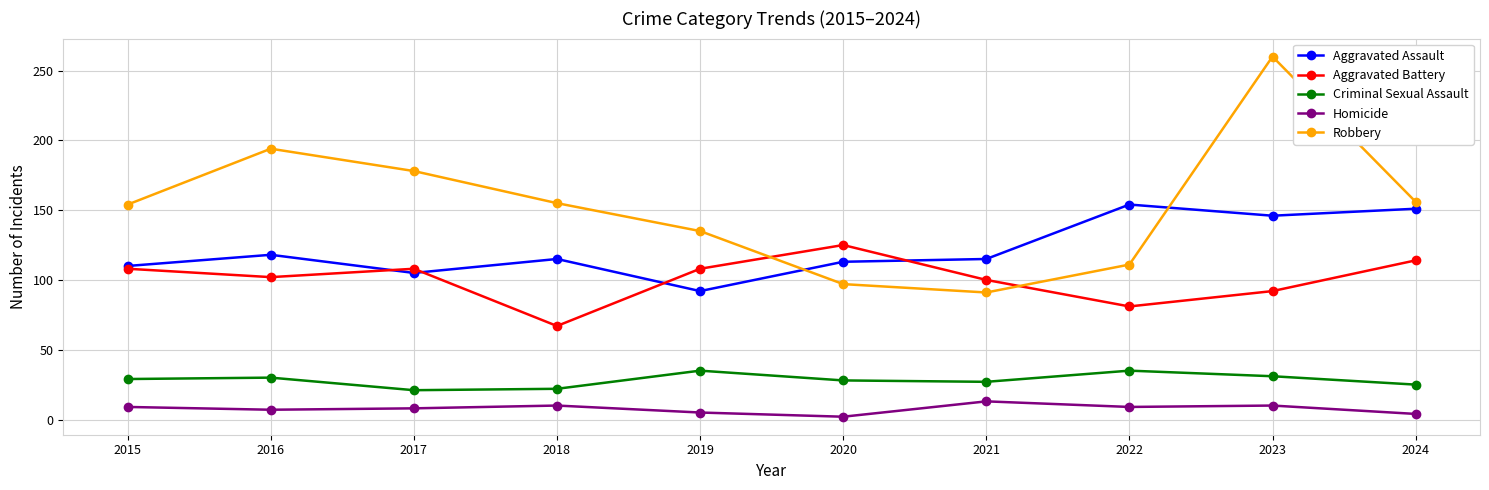

At how many categories does at least one series exceed 34?

10